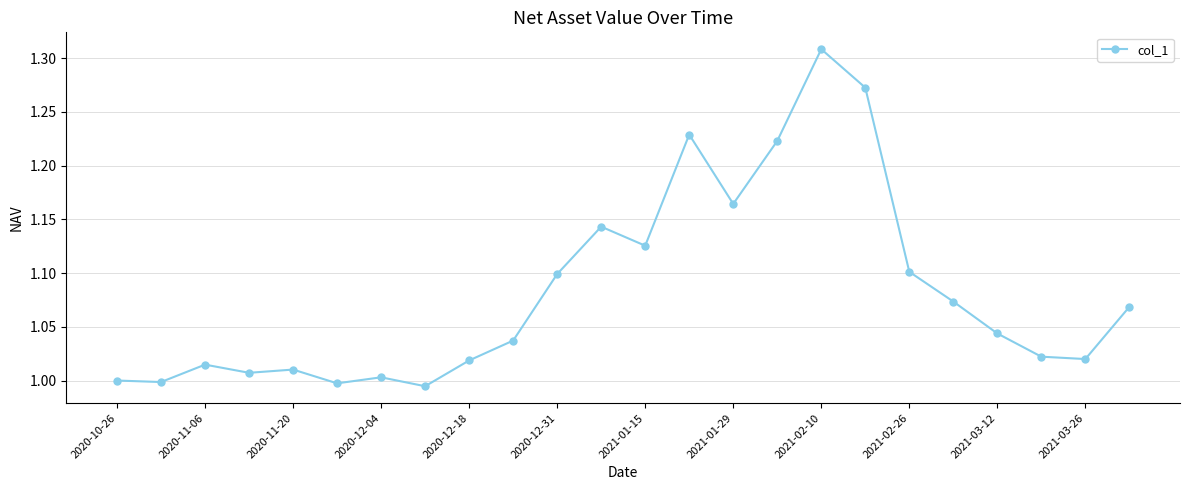

True or false: the data has more than 1 interior local peaks.

True